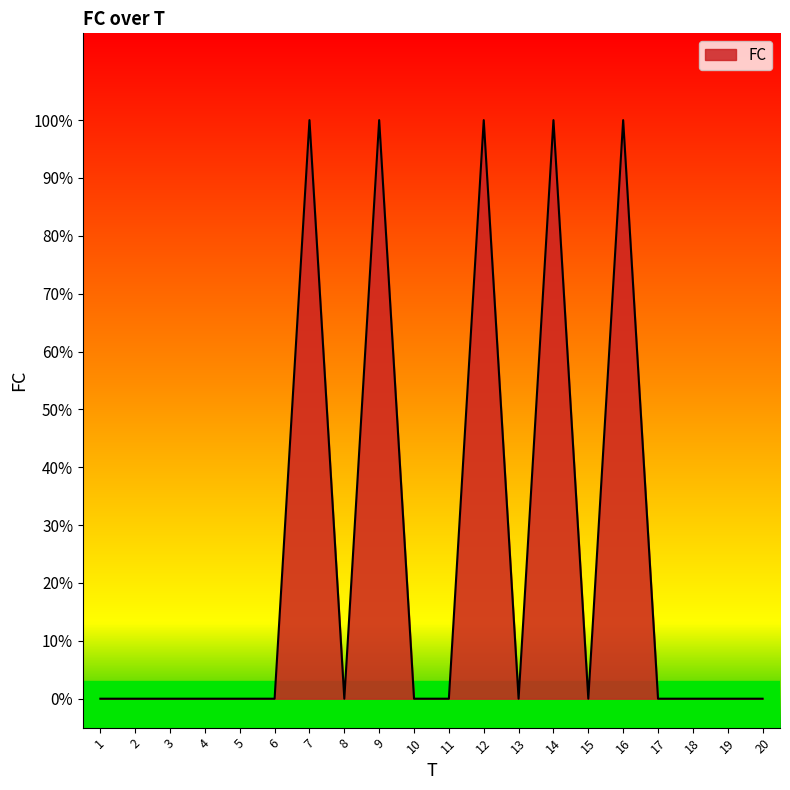

Reading left to right, transcribe all the data shown in this chart.

0	0	0	0	0	0	1	0	1	0	0	1	0	1	0	1	0	0	0	0